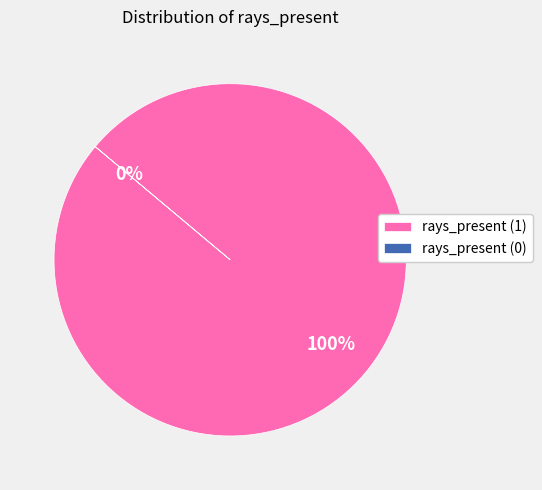

What percentage is NOT represented by rays_present (0)?

100.0%